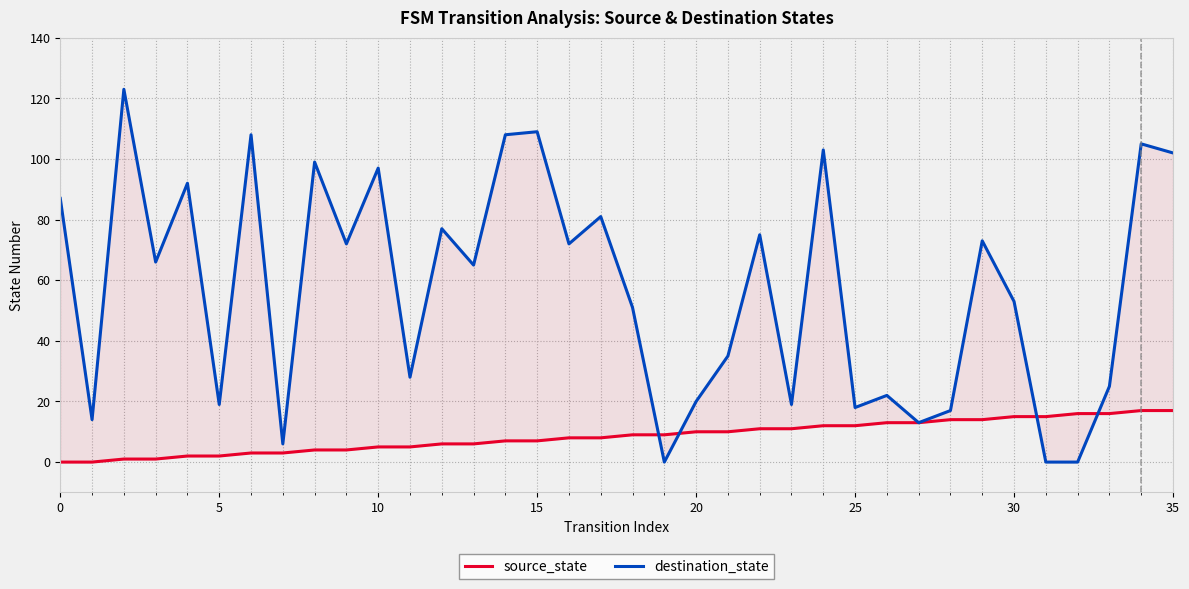

What is the value of the source_state point at the 25th from the left?

12